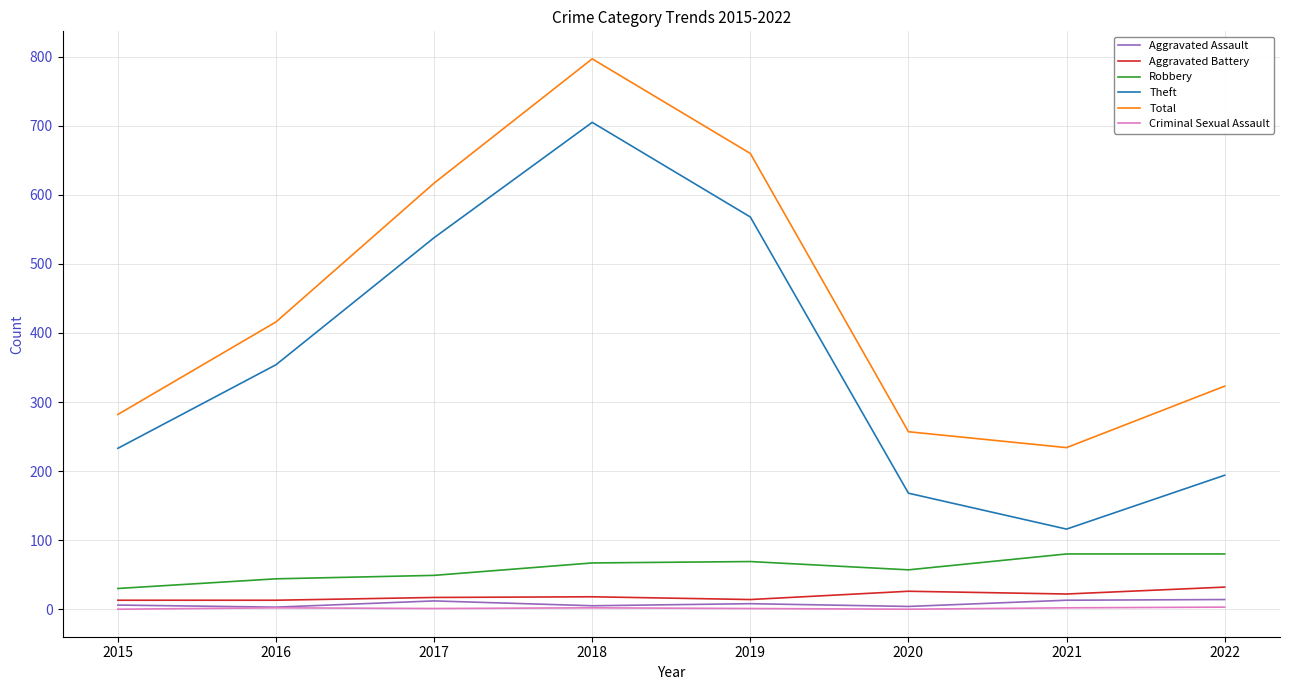

Count the Robbery values in the range 49 to 80.

6